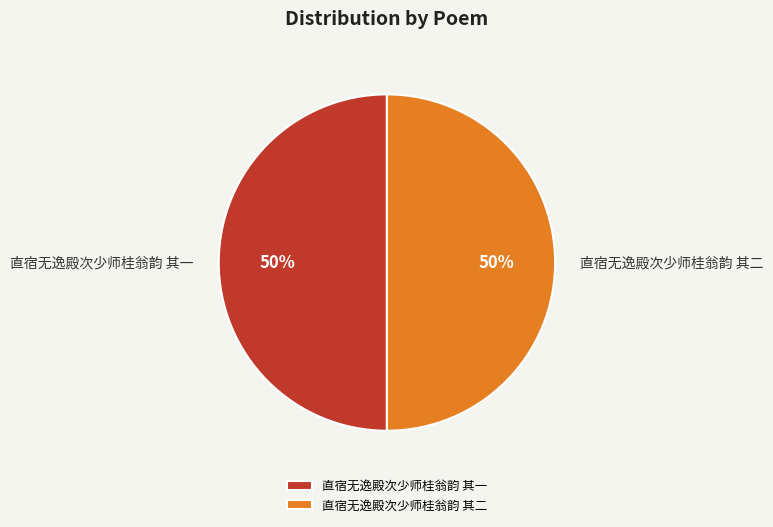

What percentage is the 直宿无逸殿次少师桂翁韵 其一 slice, to the nearest percent?

50%